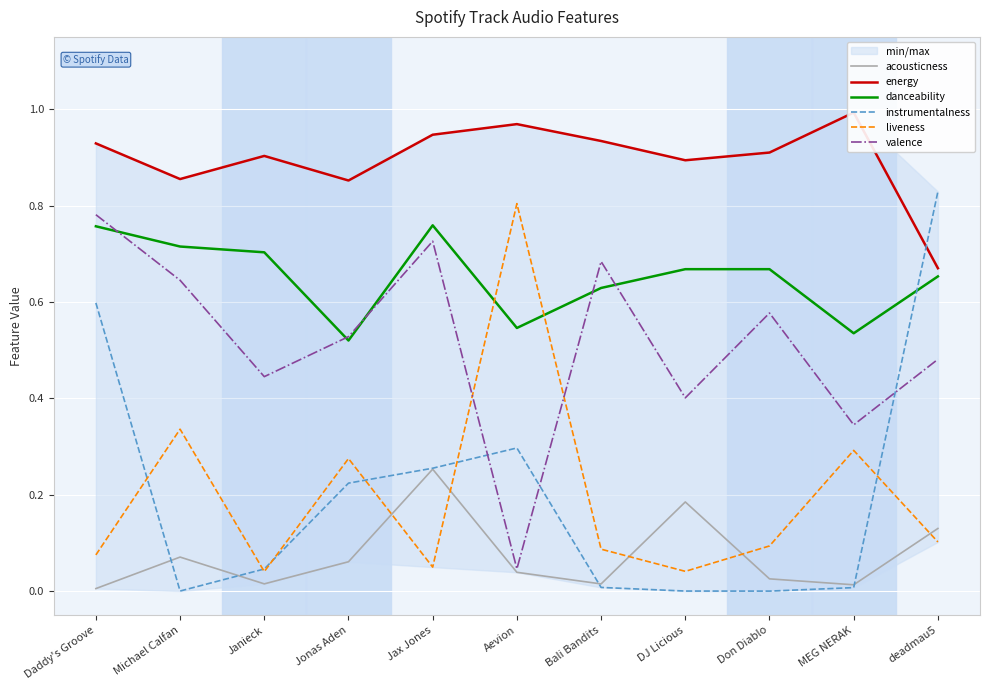

Where is valence nearest to the value 0?

Aevion